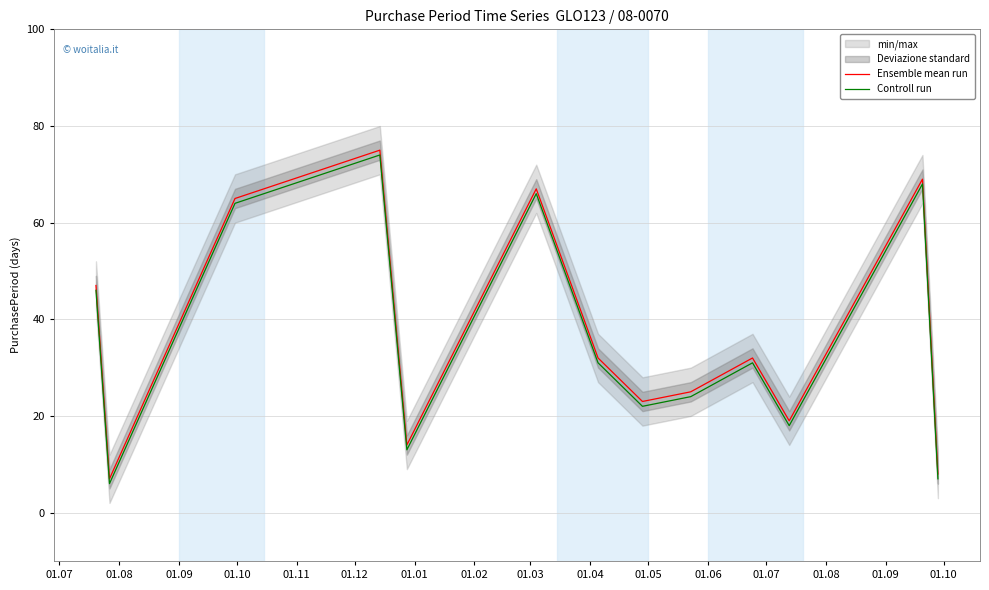

Which series has the largest total across all categories?

Ensemble mean run